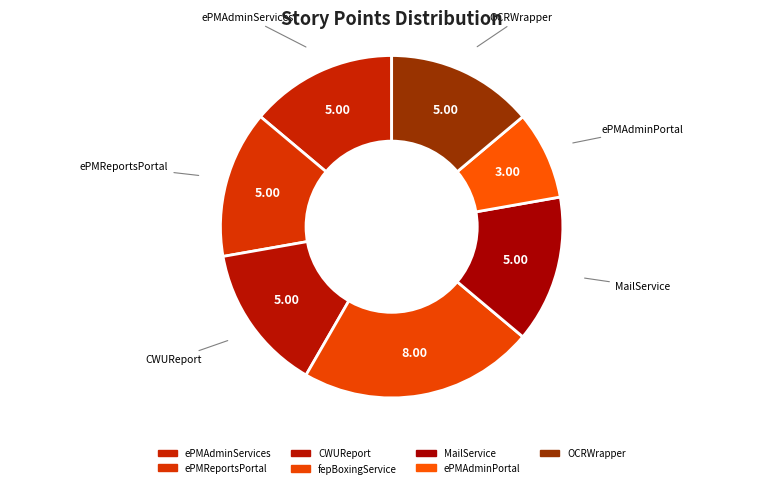

Do fepBoxingService and ePMAdminPortal together represent more than half of the pie?

No